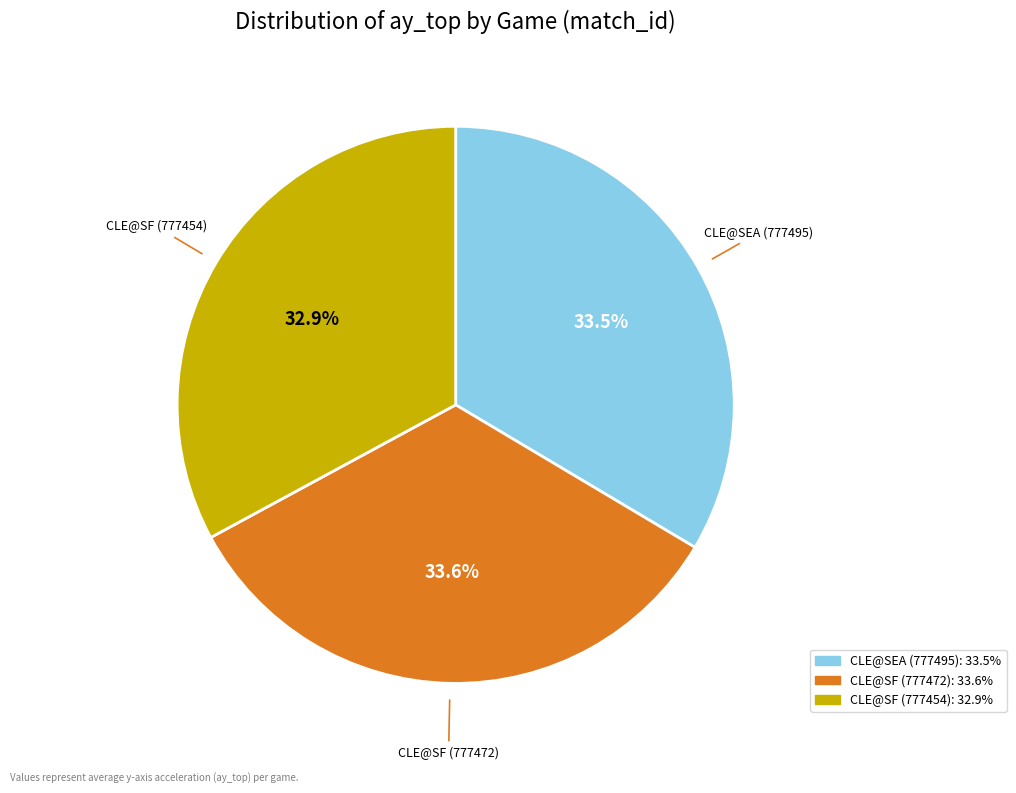

The CLE@SF (777472) slice represents 43% of the pie. True or false?

False